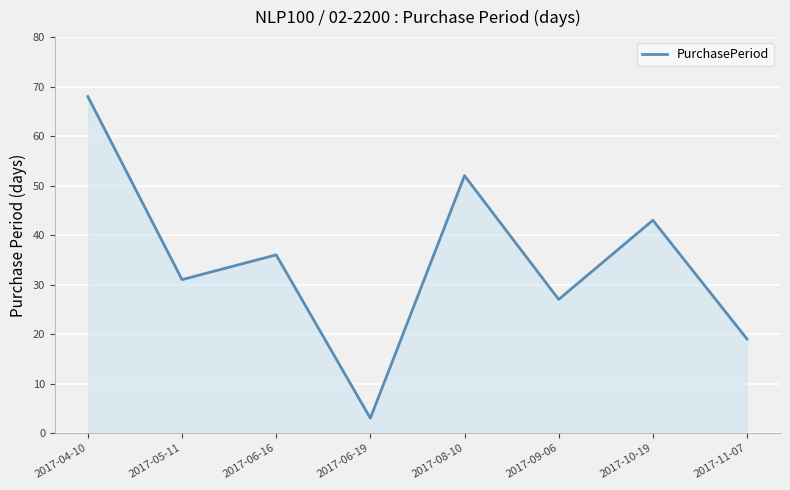

Does the chart display data point markers on the line(s)?

No